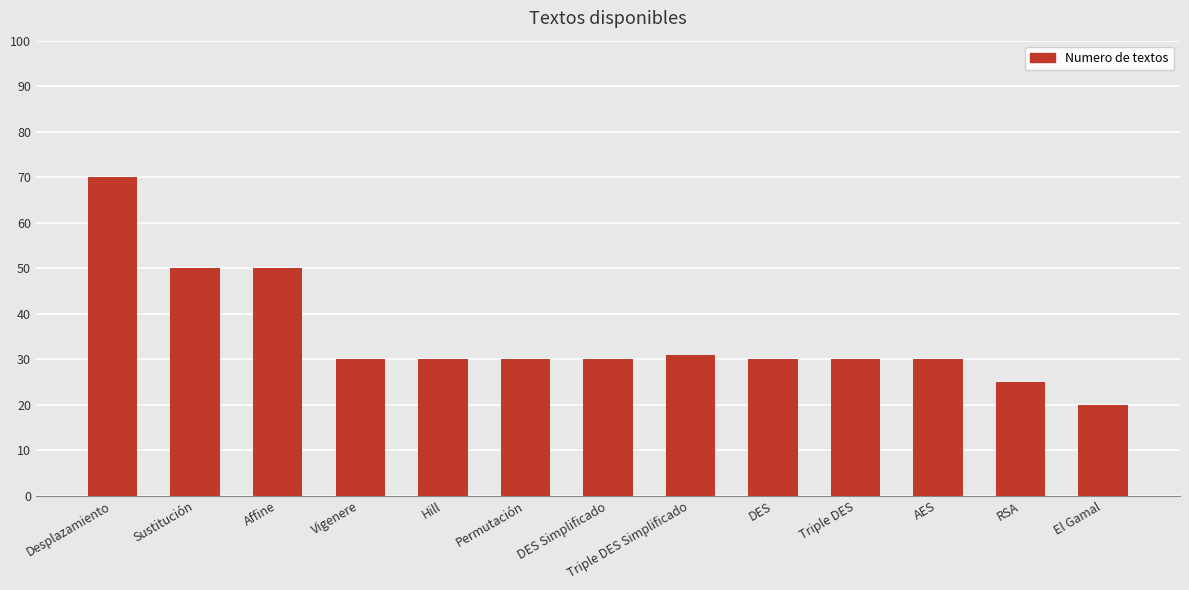

What is the average value?

35